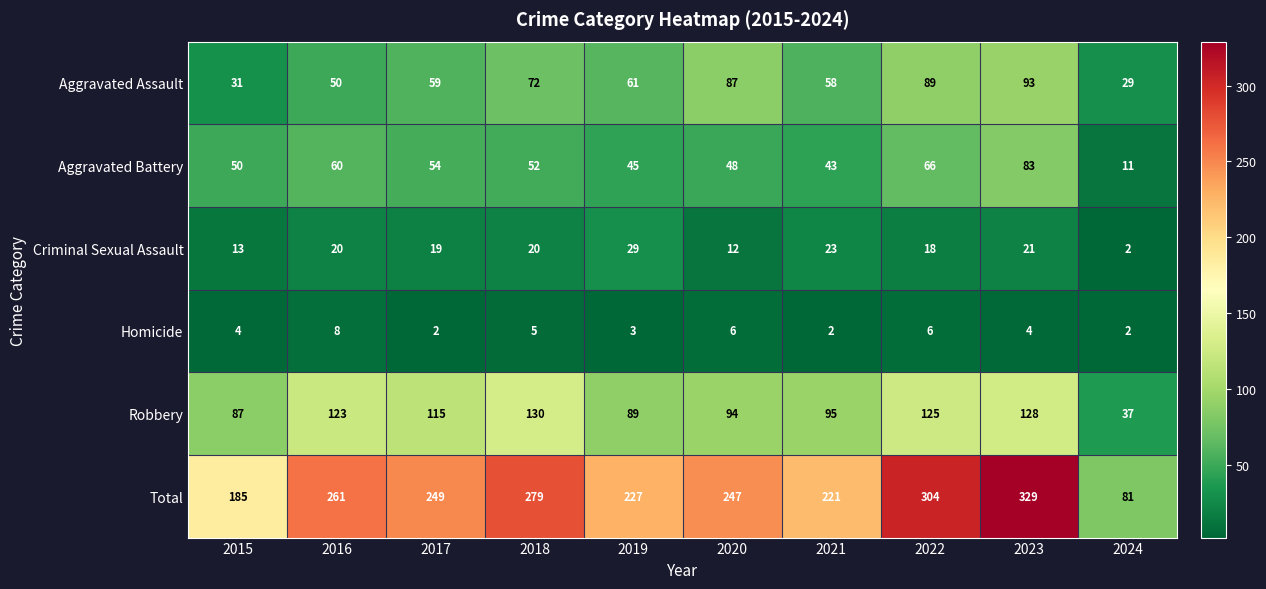

Which series has the largest range (max minus min)?

Total